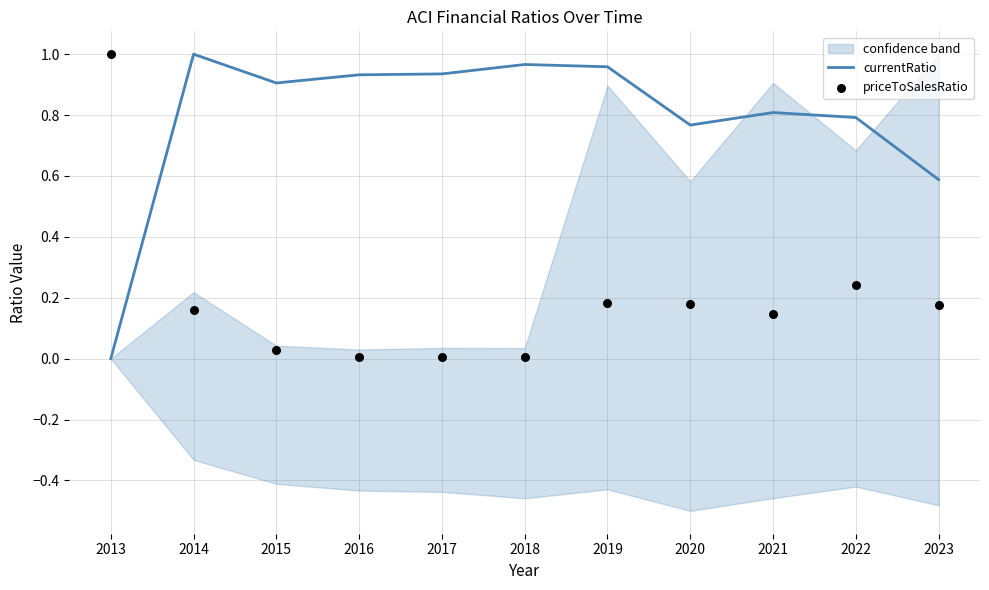

At which category is the sum across all series the highest?

2014